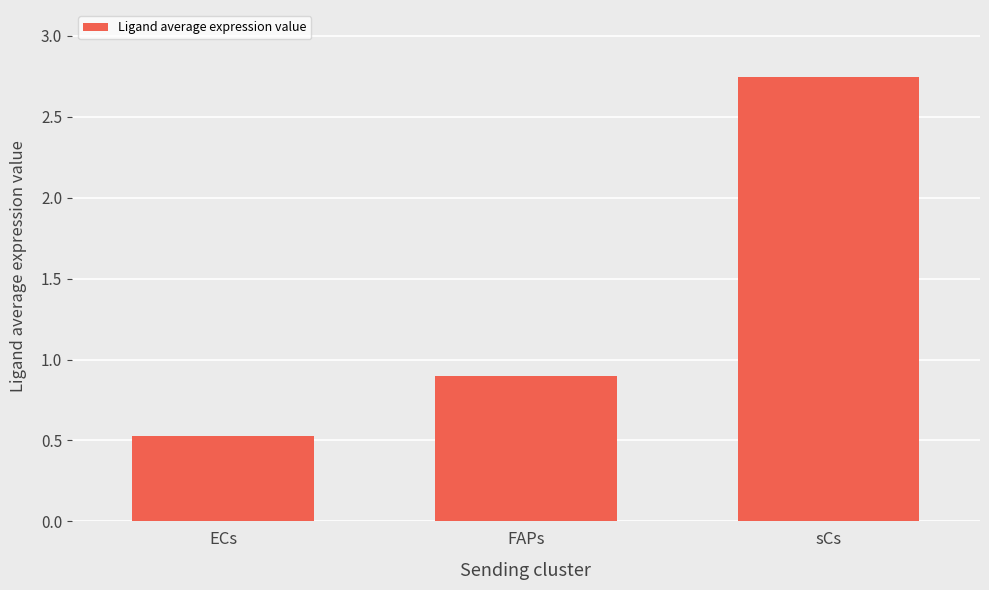

What is the smallest value displayed?

0.5